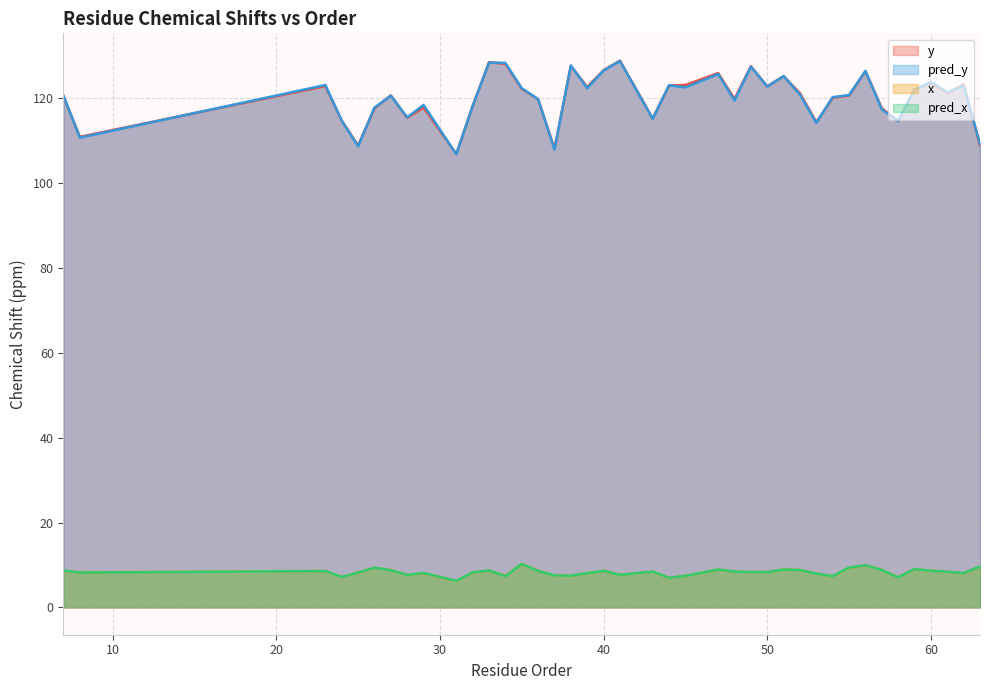

What are all the series names shown in the legend?

y, pred_y, x, pred_x